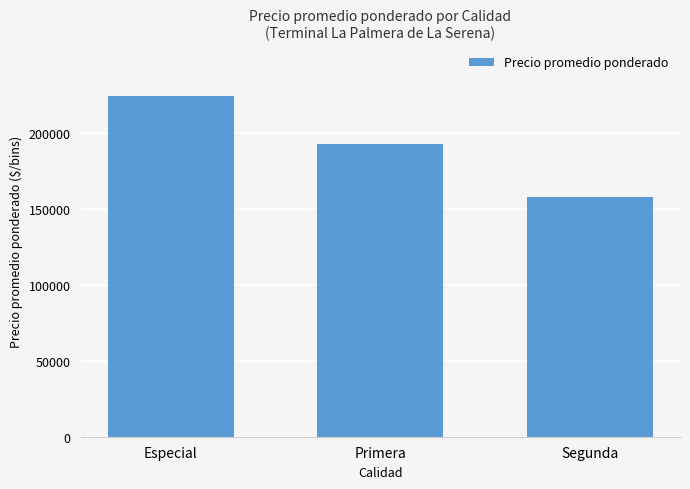

Count the number of data series in this chart.

1